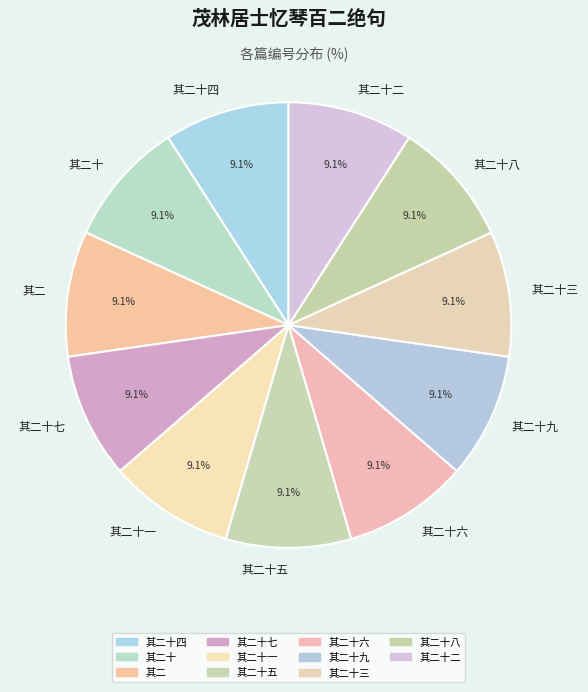

Count the number of slices in the pie.

11